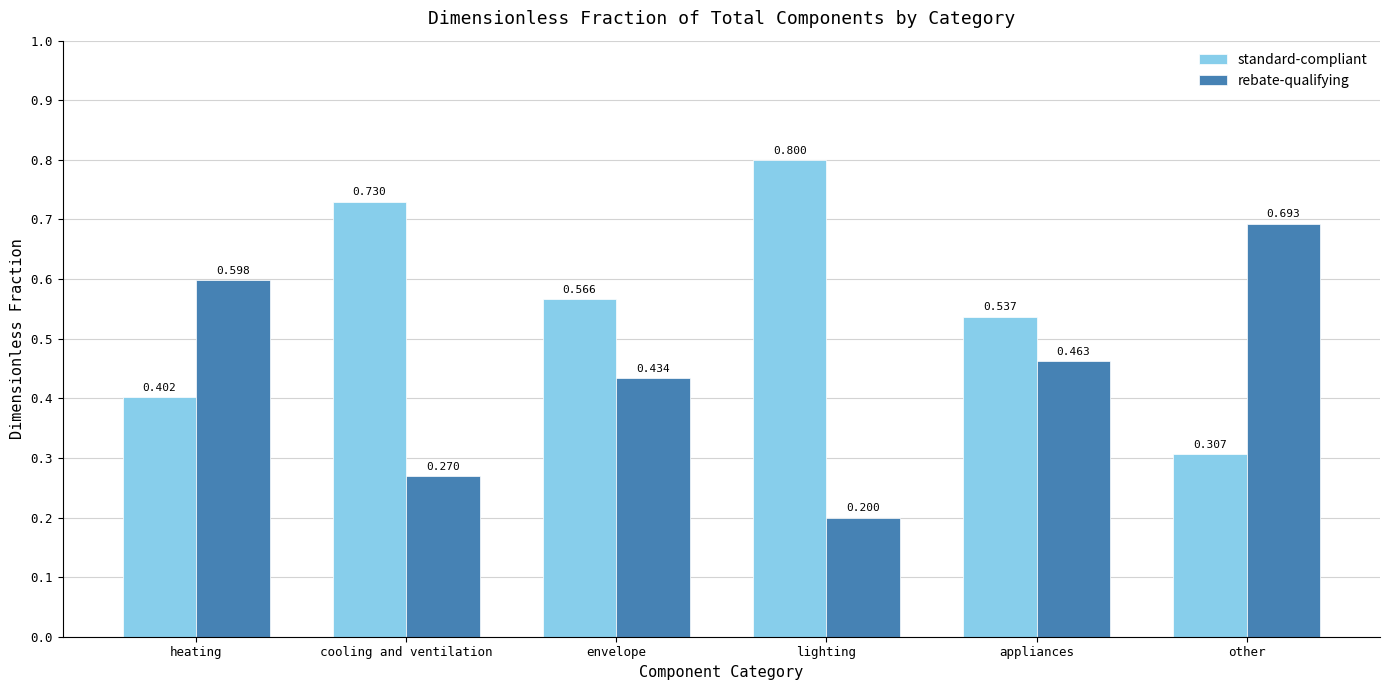

How many standard-compliant values are between 0 and 1?

6